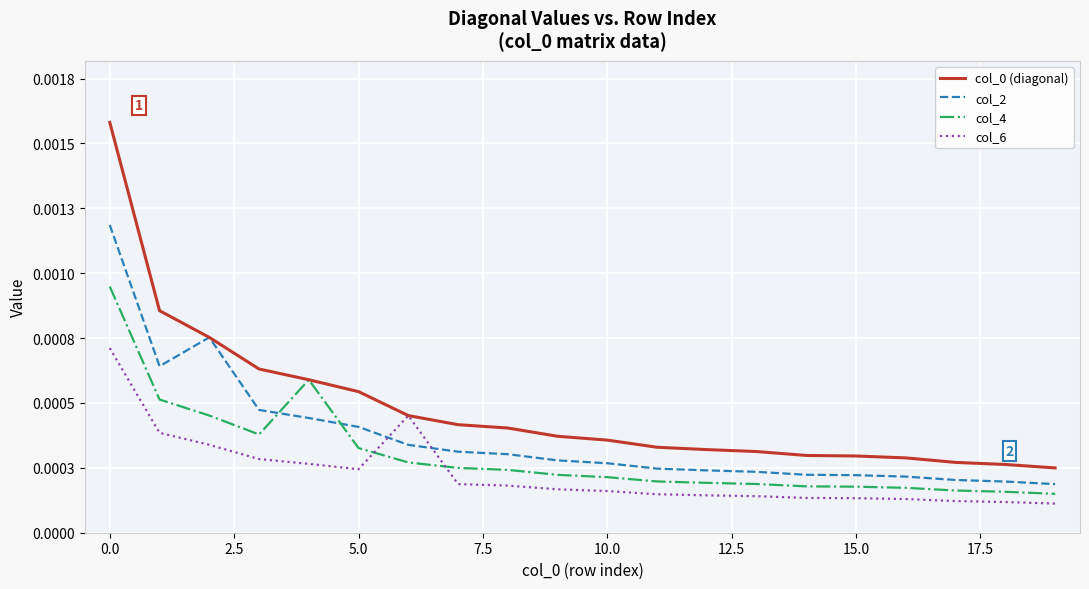

List the series in order of their peak value, lowest first.

col_6, col_4, col_2, col_0 (diagonal)